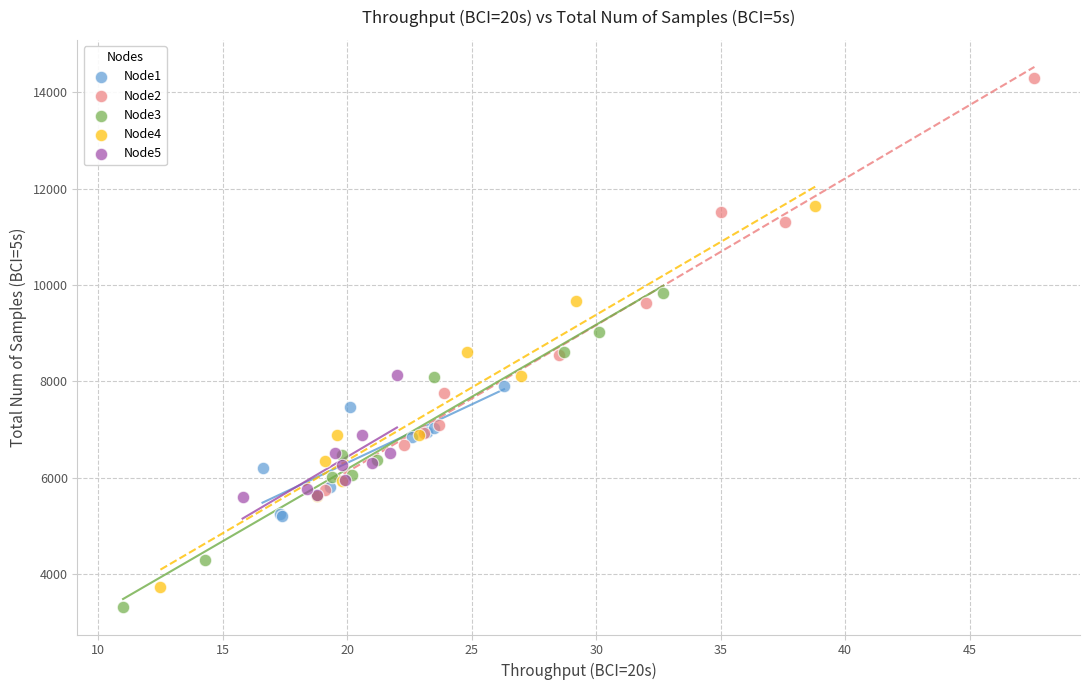

Which series has the largest Y range (max minus min)?

Node2